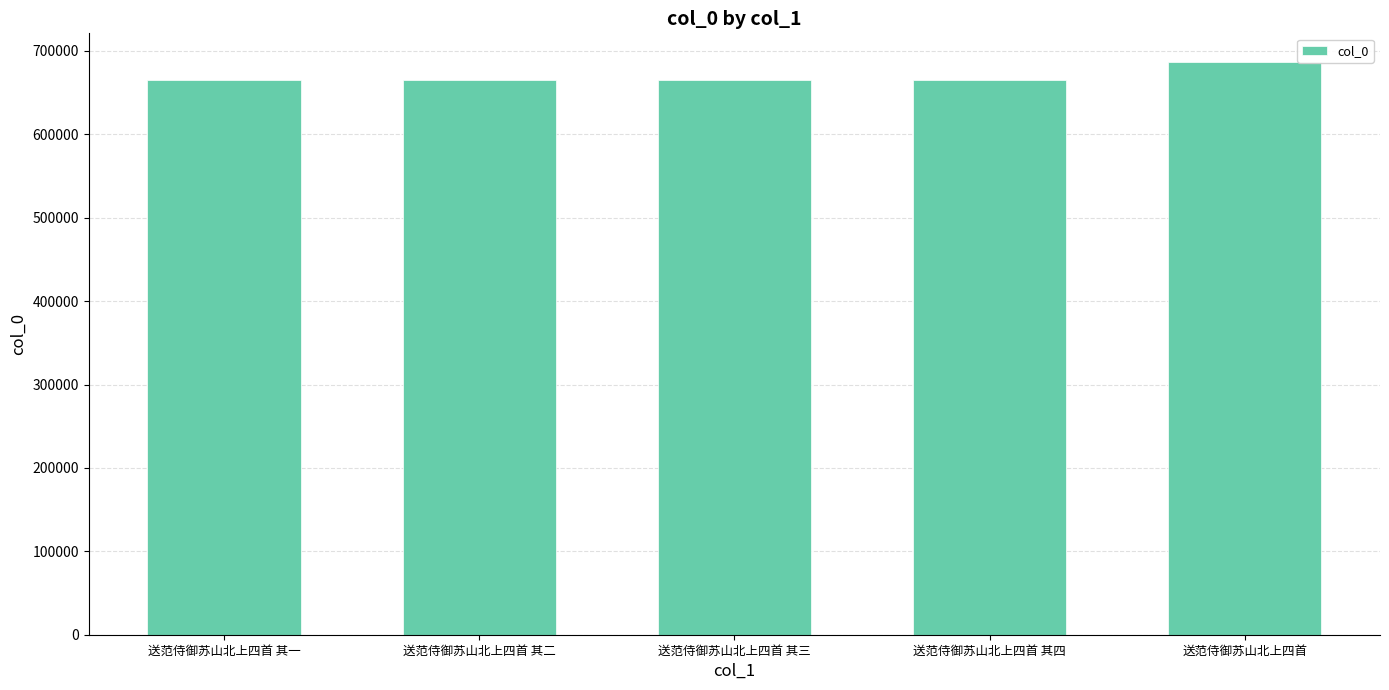

The value at 送范侍御苏山北上四首 其三 is 664661. True or false?

True